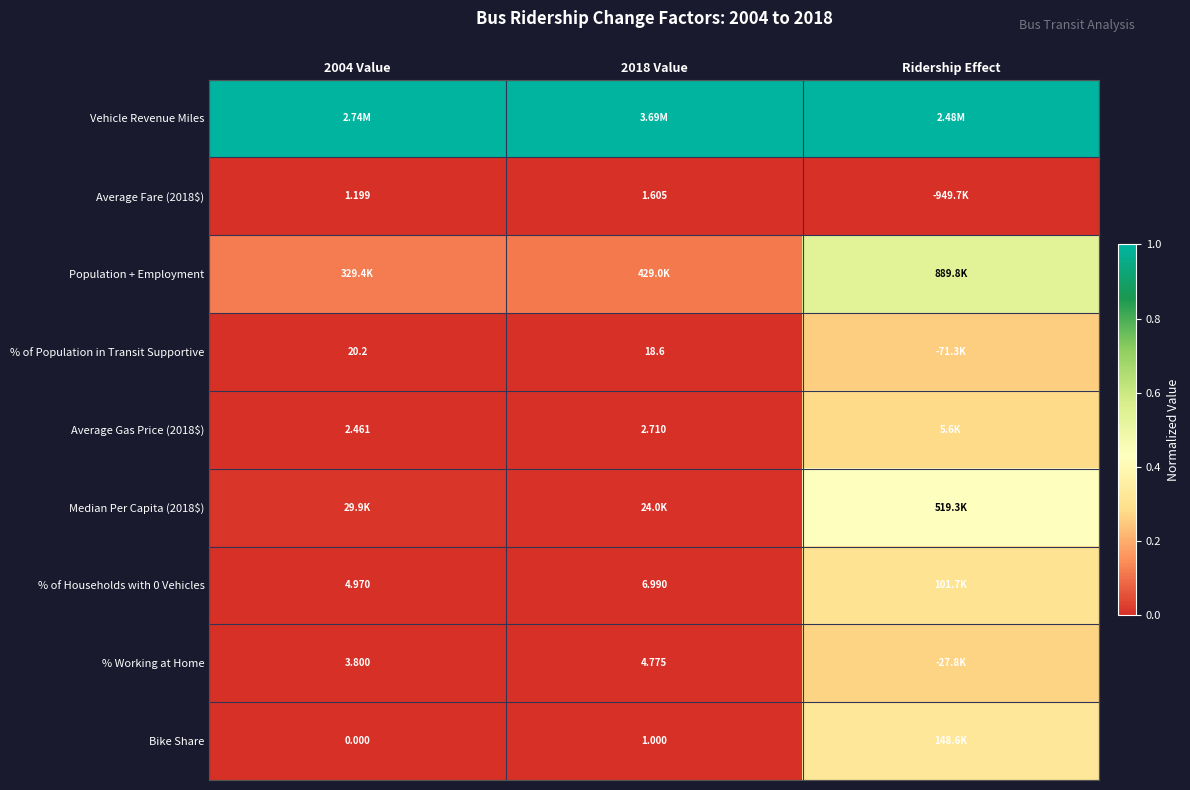

At which label is % of Population in Transit Supportive closest to 0?

2018 Value